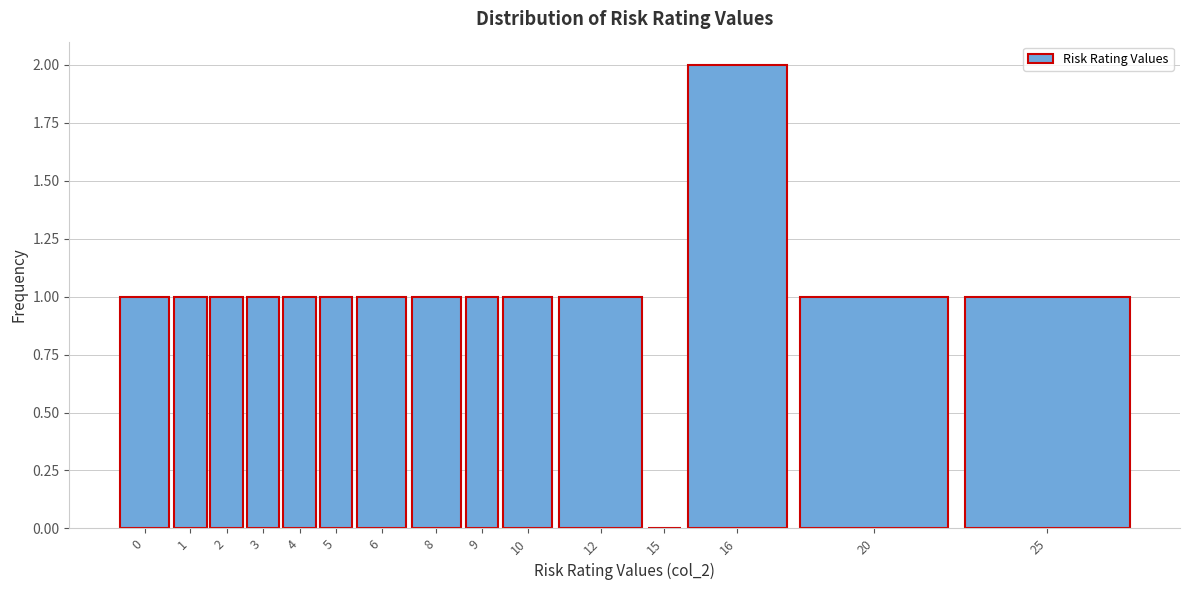

Reading left to right, list all the values displayed in this chart.

0=1	1=1	2=1	3=1	4=1	5=1	6=1	8=1	9=1	10=1	12=1	15=0	16=2	20=1	25=1